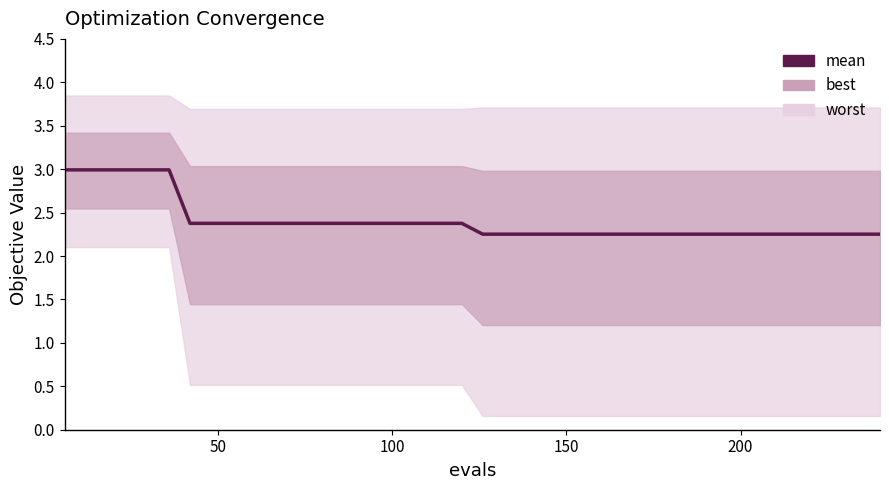

Reading right to left, list all the values displayed in this chart.

2.3	2.3	2.3	2.3	2.3	2.3	2.3	2.3	2.3	2.3	2.3	2.3	2.3	2.3	2.3	2.3	2.3	2.3	2.3	2.3	2.4	2.4	2.4	2.4	2.4	2.4	2.4	2.4	2.4	2.4	2.4	2.4	2.4	2.4	3.0	3.0	3.0	3.0	3.0	3.0